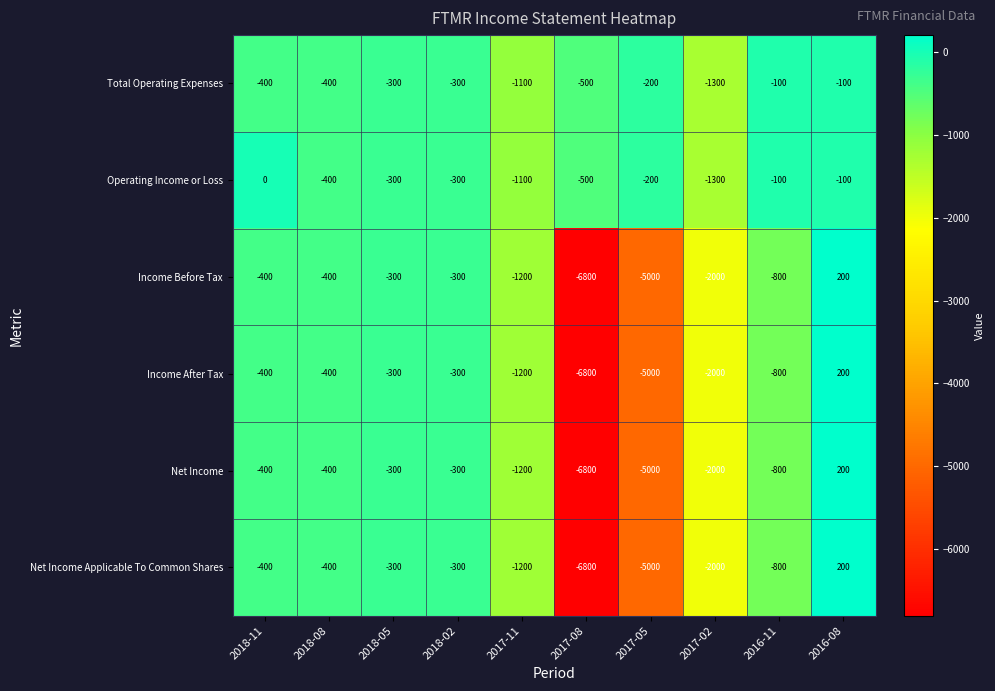

What is the highest value of the Net Income series?

200